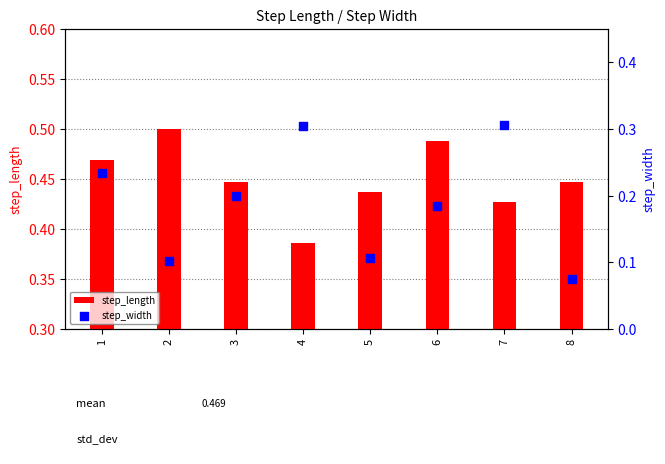

Which series contains the lowest Y value?

step_width